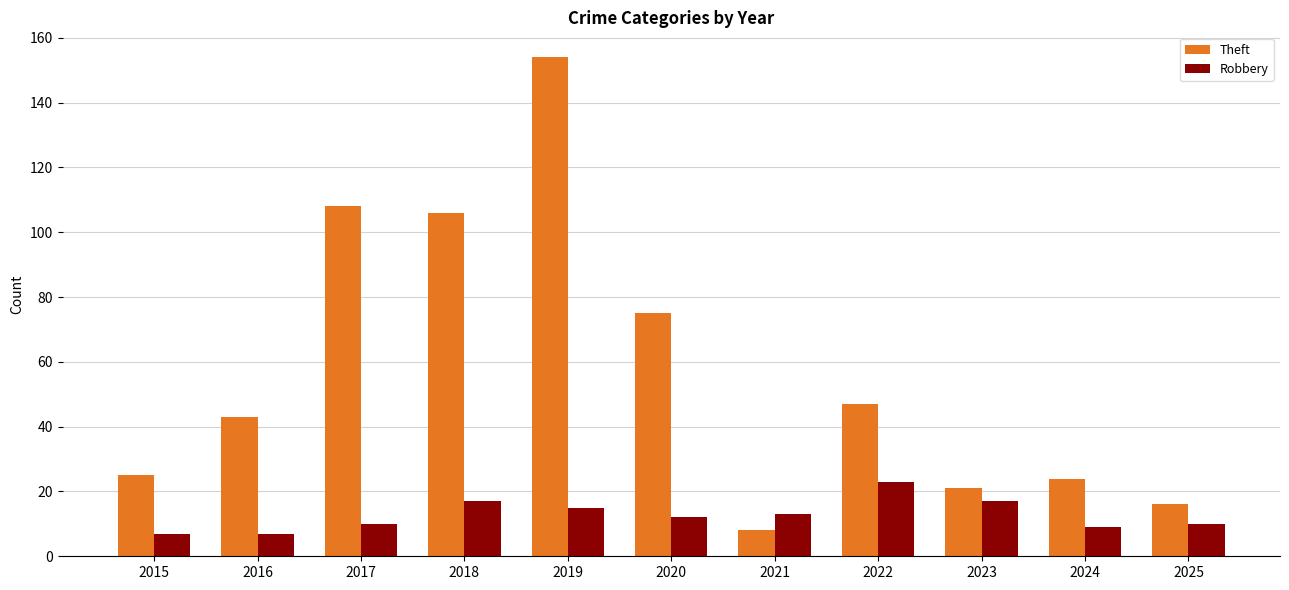

Reading left to right, what are all the values shown in this chart?

Theft: 2015=25	2016=43	2017=108	2018=106	2019=154	2020=75	2021=8	2022=47	2023=21	2024=24	2025=16
Robbery: 2015=7	2016=7	2017=10	2018=17	2019=15	2020=12	2021=13	2022=23	2023=17	2024=9	2025=10